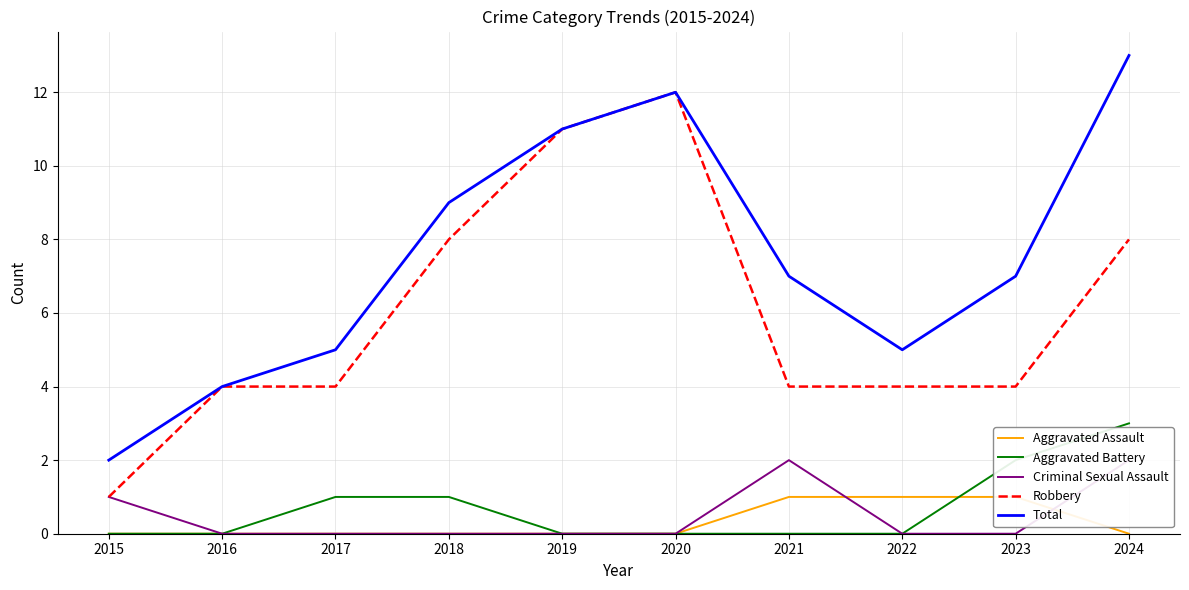

Is it true that Total equals 1 at 2017?

False